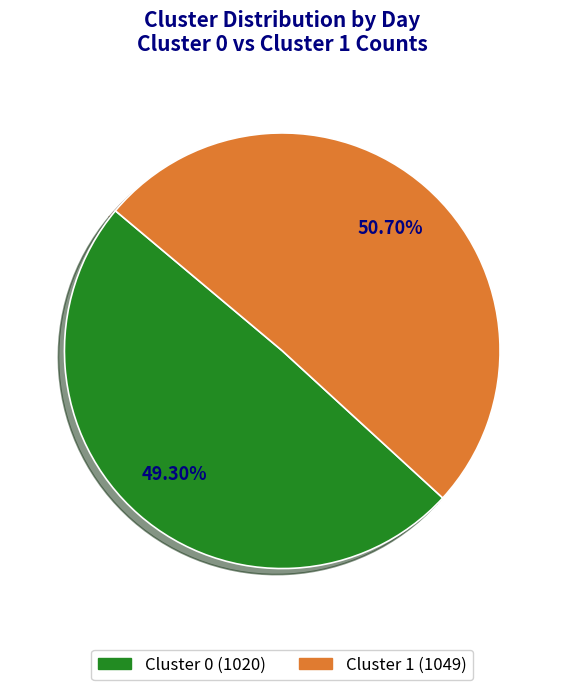

Between Cluster 0 (1020) and Cluster 1 (1049), which is larger?

Cluster 1 (1049)